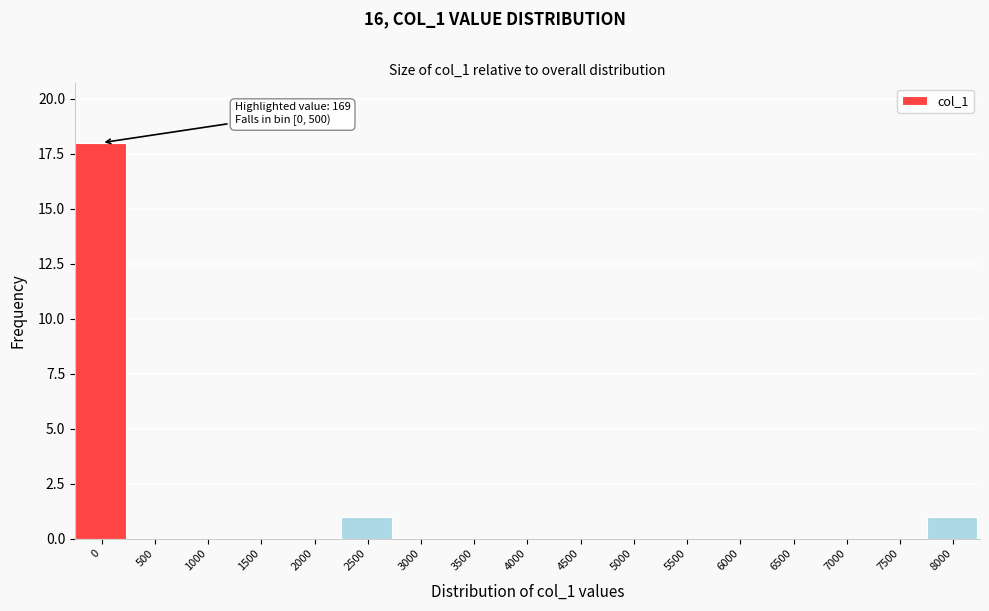

Reading left to right, what are all the values shown in this chart?

0=18	500=0	1000=0	1500=0	2000=0	2500=1	3000=0	3500=0	4000=0	4500=0	5000=0	5500=0	6000=0	6500=0	7000=0	7500=0	8000=1